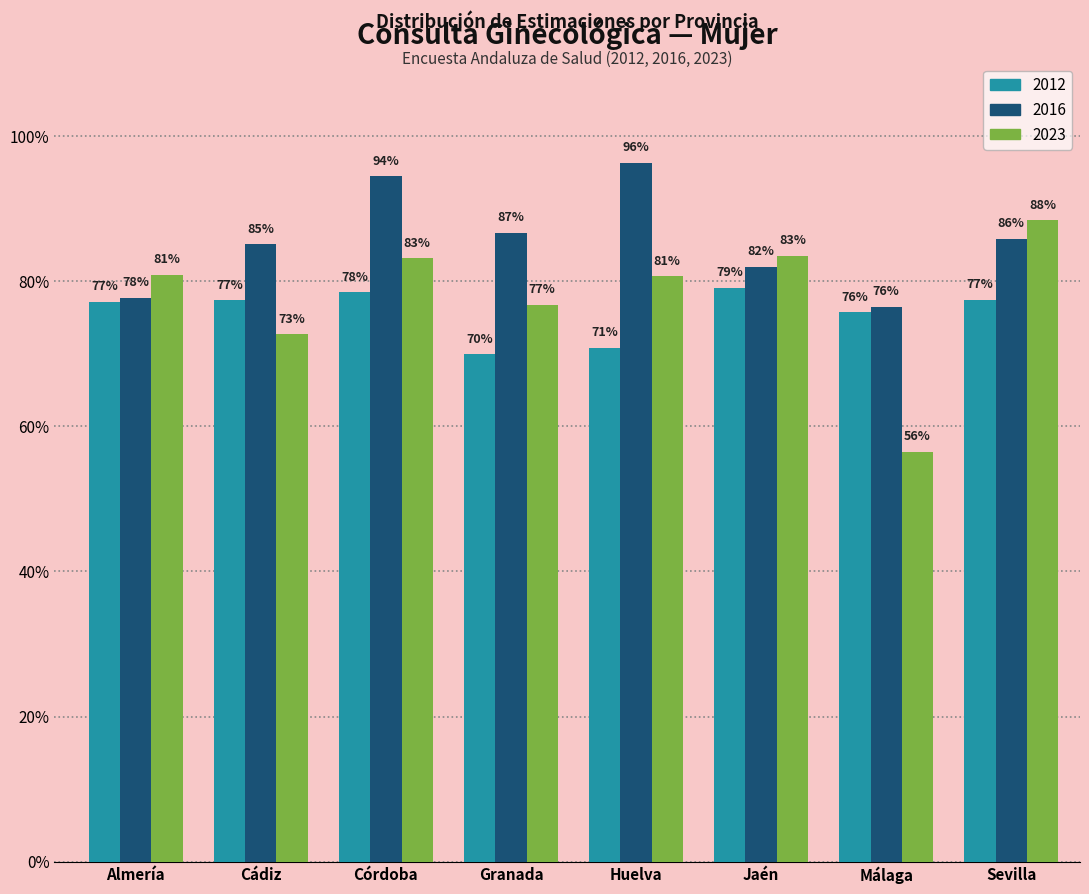

Are the bars horizontal?

No